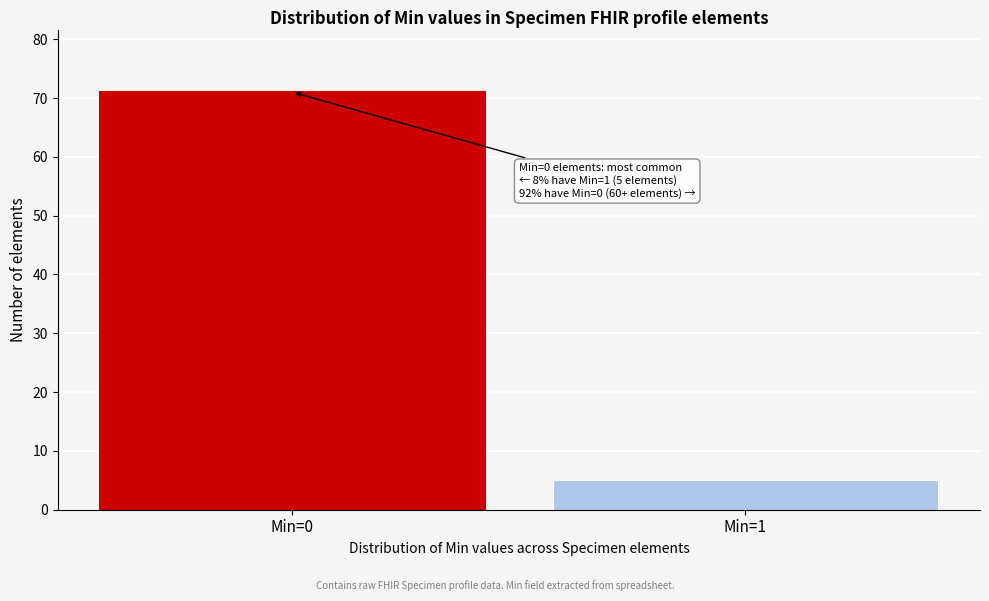

Reading left to right, list all the values displayed in this chart.

71	5